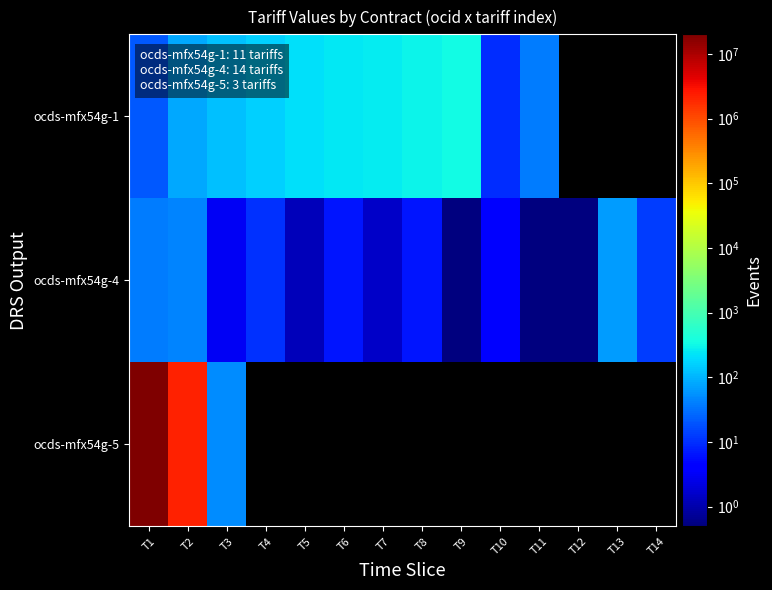

At which label is ocds-mfx54g-1 closest to 176?

T4